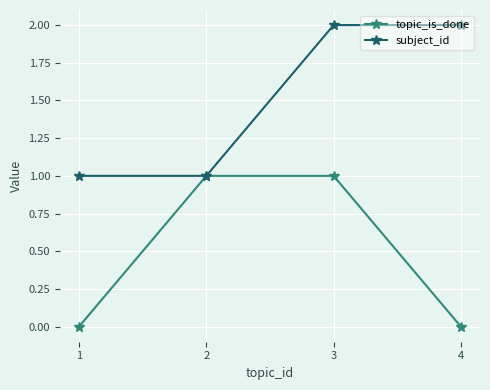

What is the approximate value of subject_id at 1?

1